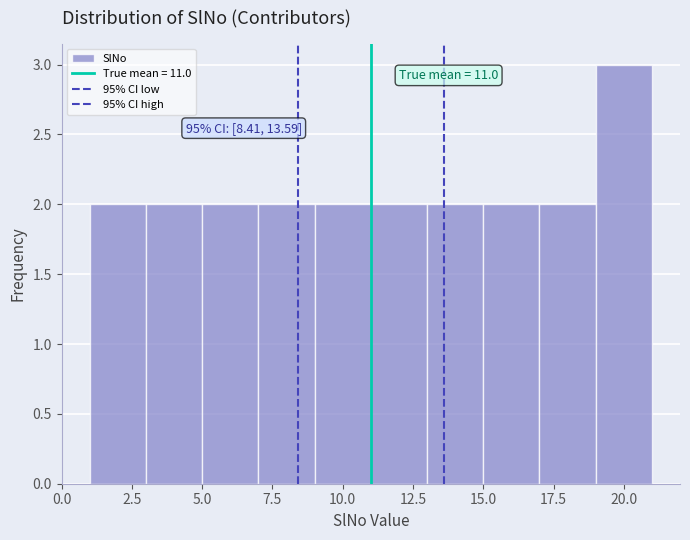

Over which range of the x-axis is the bar tallest?

19 to 21